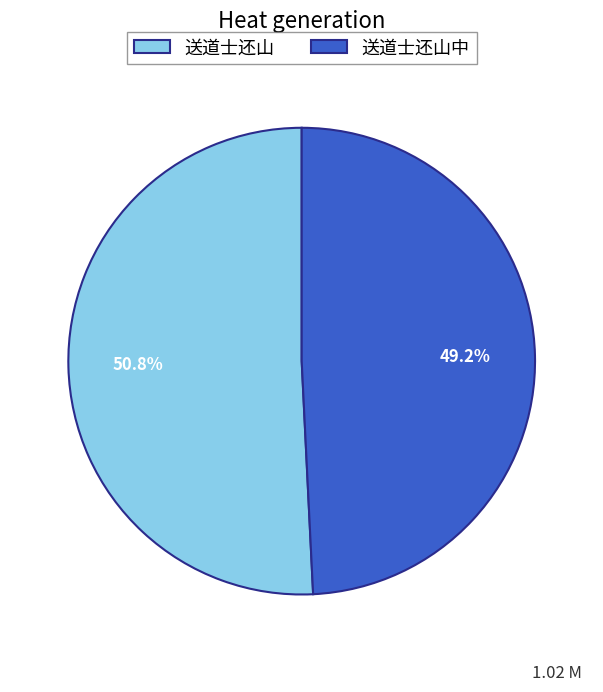

What portion of the pie excludes 送道士还山中?

50.8%